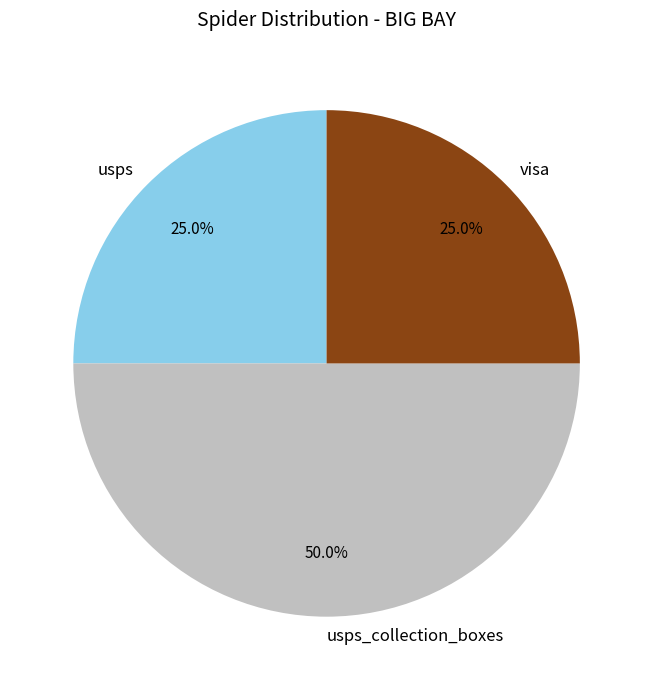

What percentage is the usps_collection_boxes slice, to the nearest percent?

50%